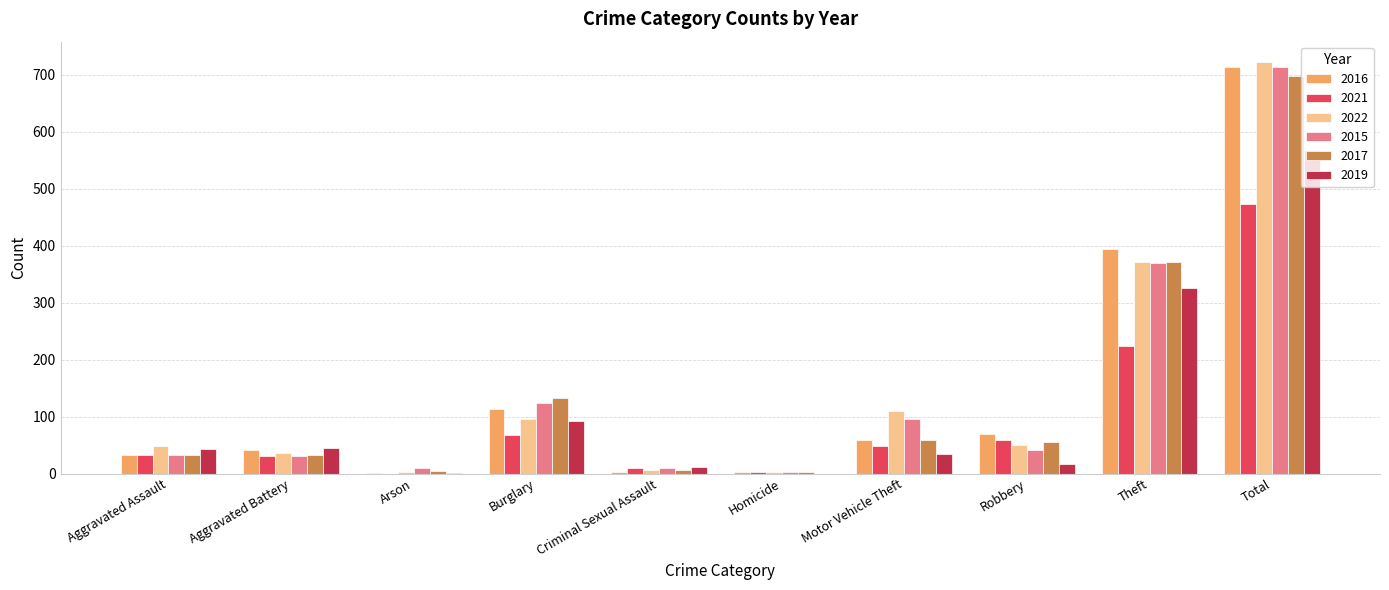

Is it true that 2017 equals 56 at Aggravated Assault?

False